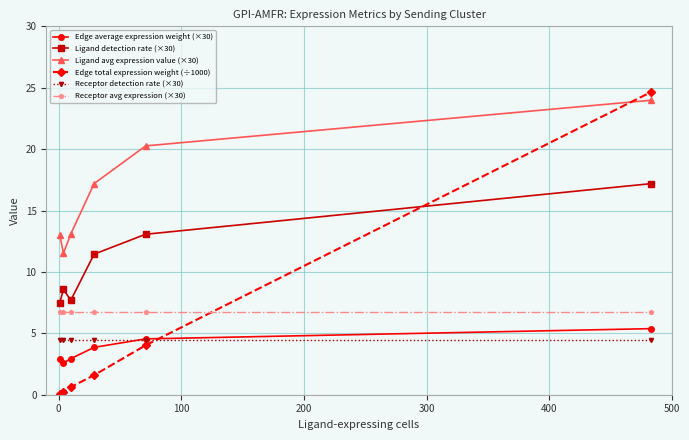

Which series has the largest range (max minus min)?

Edge total expression weight (÷1000)